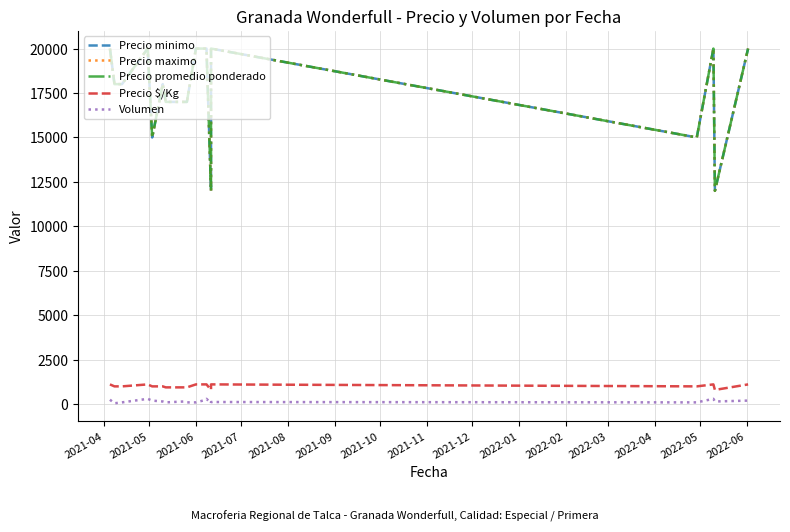

What is the sum of the Precio maximo values at 2021-11 and 2021-05?

35000